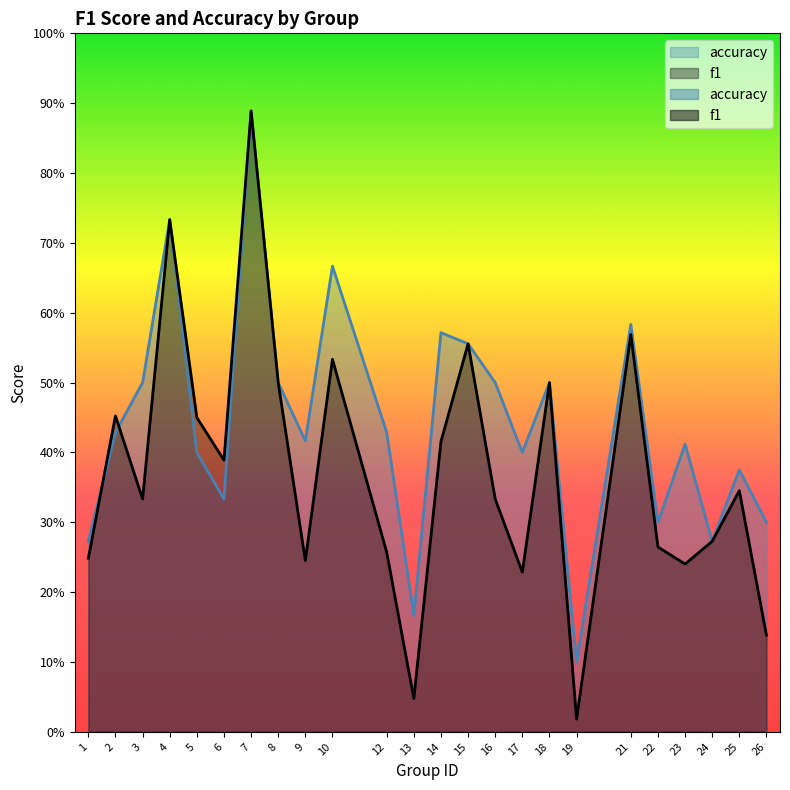

How many series are shown in this chart?

2